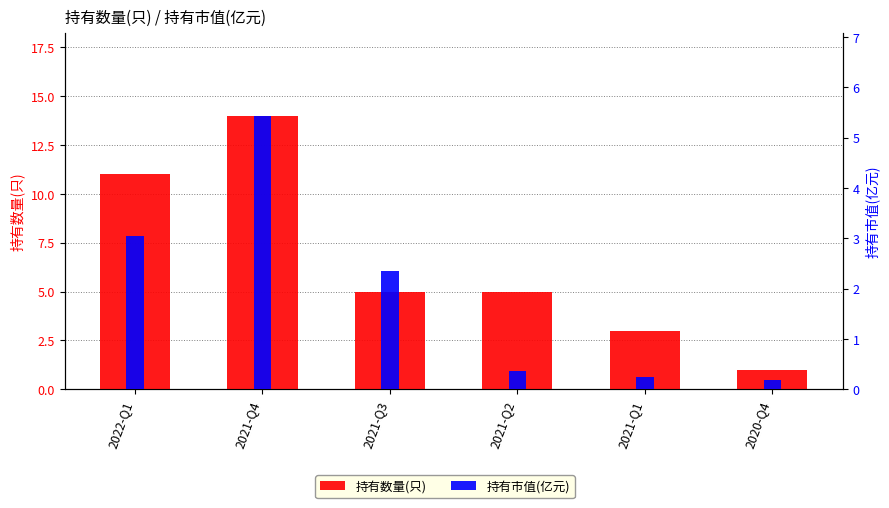

Reading left to right, what are all the values shown in this chart?

持有数量(只): 2022-Q1=11.0	2021-Q4=14.0	2021-Q3=5.0	2021-Q2=5.0	2021-Q1=3.0	2020-Q4=1.0
持有市值(亿元): 2022-Q1=3.0	2021-Q4=5.4	2021-Q3=2.4	2021-Q2=0.4	2021-Q1=0.2	2020-Q4=0.2